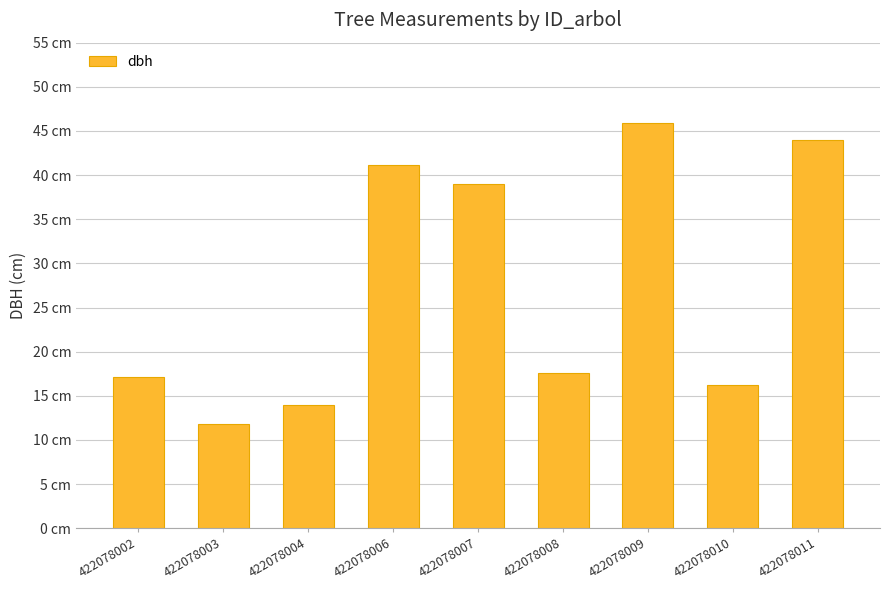

Rank the categories by value from lowest to highest.

422078003, 422078004, 422078010, 422078002, 422078008, 422078007, 422078006, 422078011, 422078009